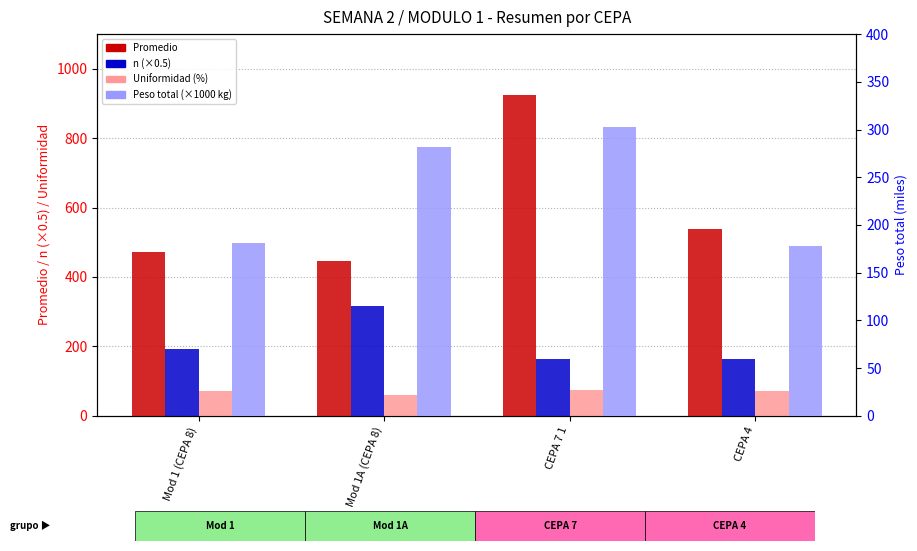

How many values in the Peso total (×1000 kg) series exceed 281?

2